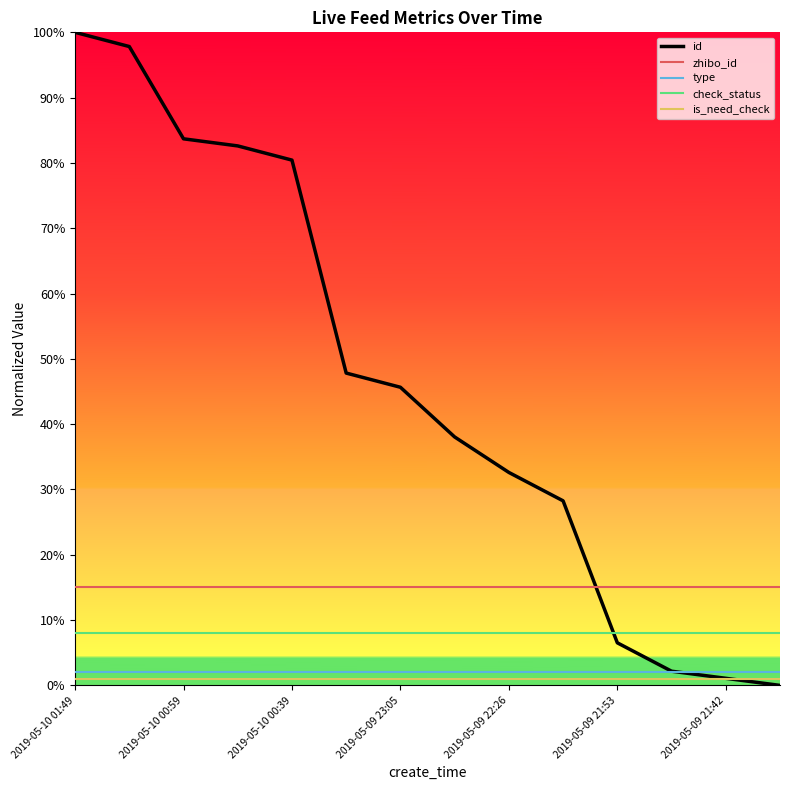

Does the chart display data point markers on the line(s)?

No